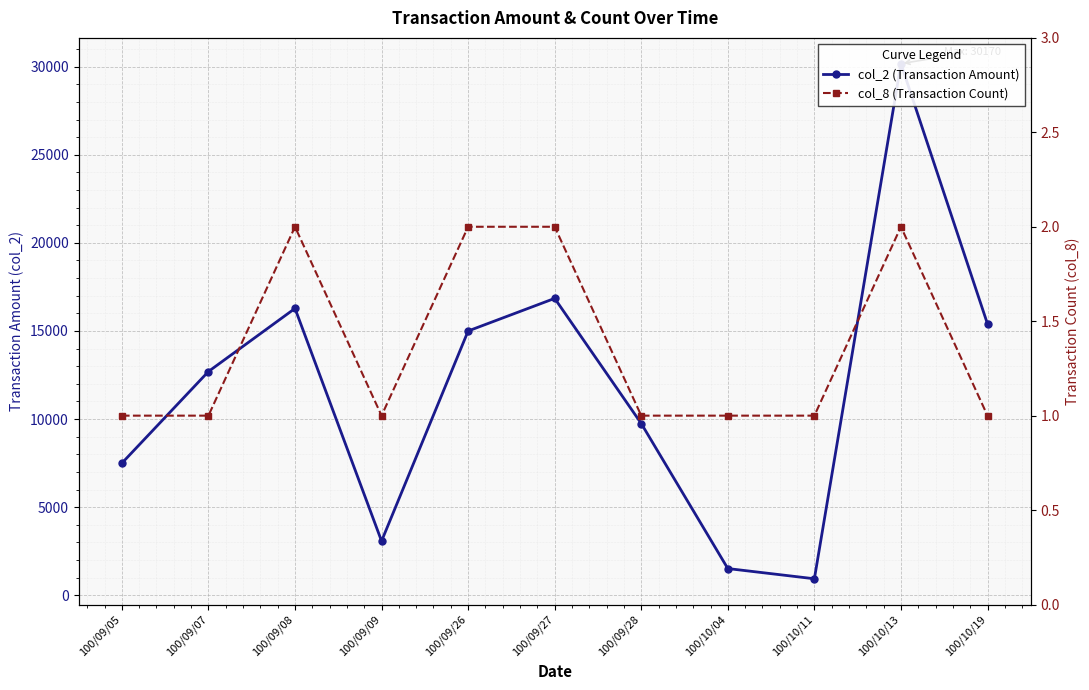

True or false: col_2 (Transaction Amount) and col_8 (Transaction Count) cross at least once.

False